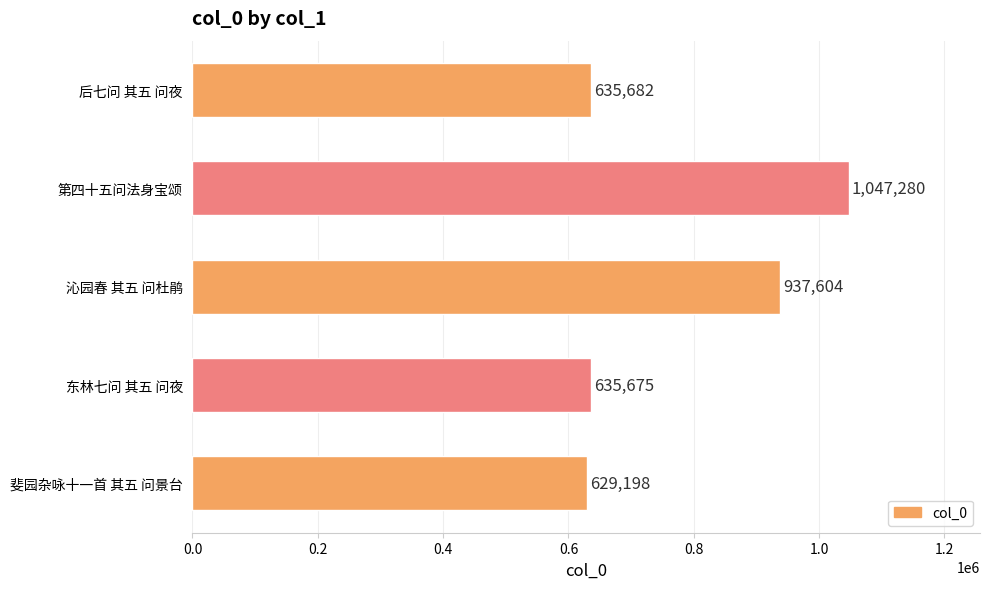

Count the number of data series in this chart.

1